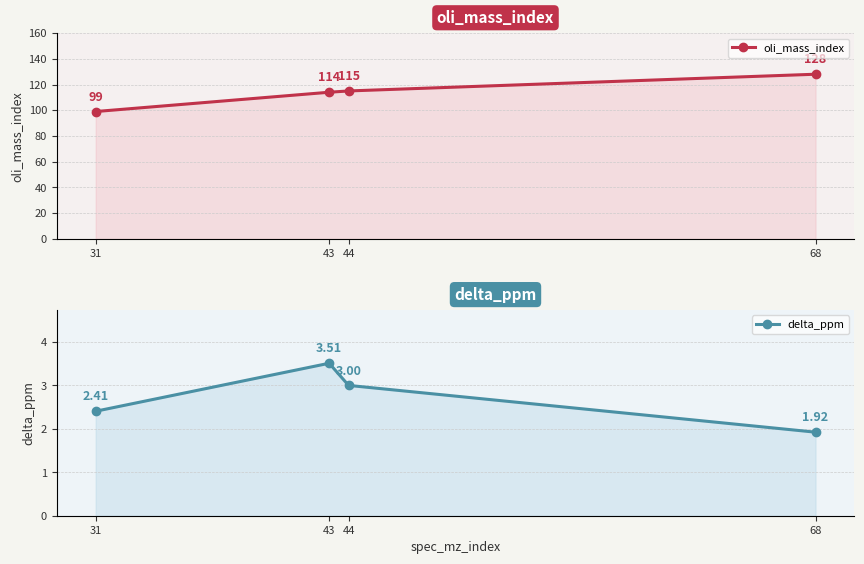

How many values in the oli_mass_index series exceed 115?

1